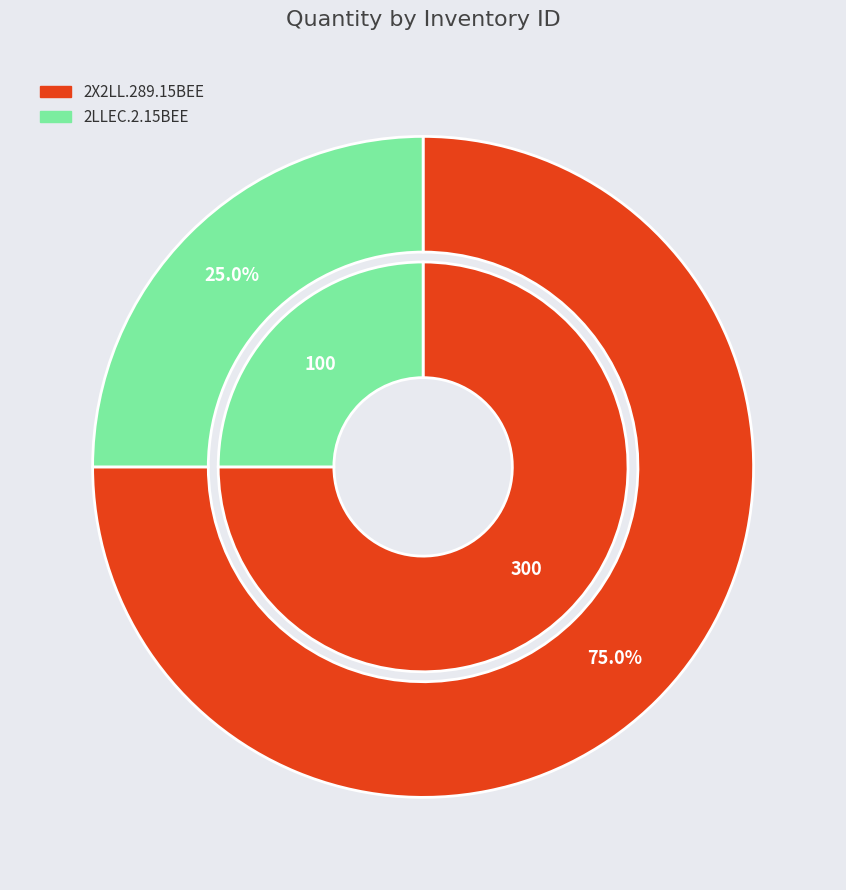

Which category has the biggest portion of the pie?

2X2LL.289.15BEE